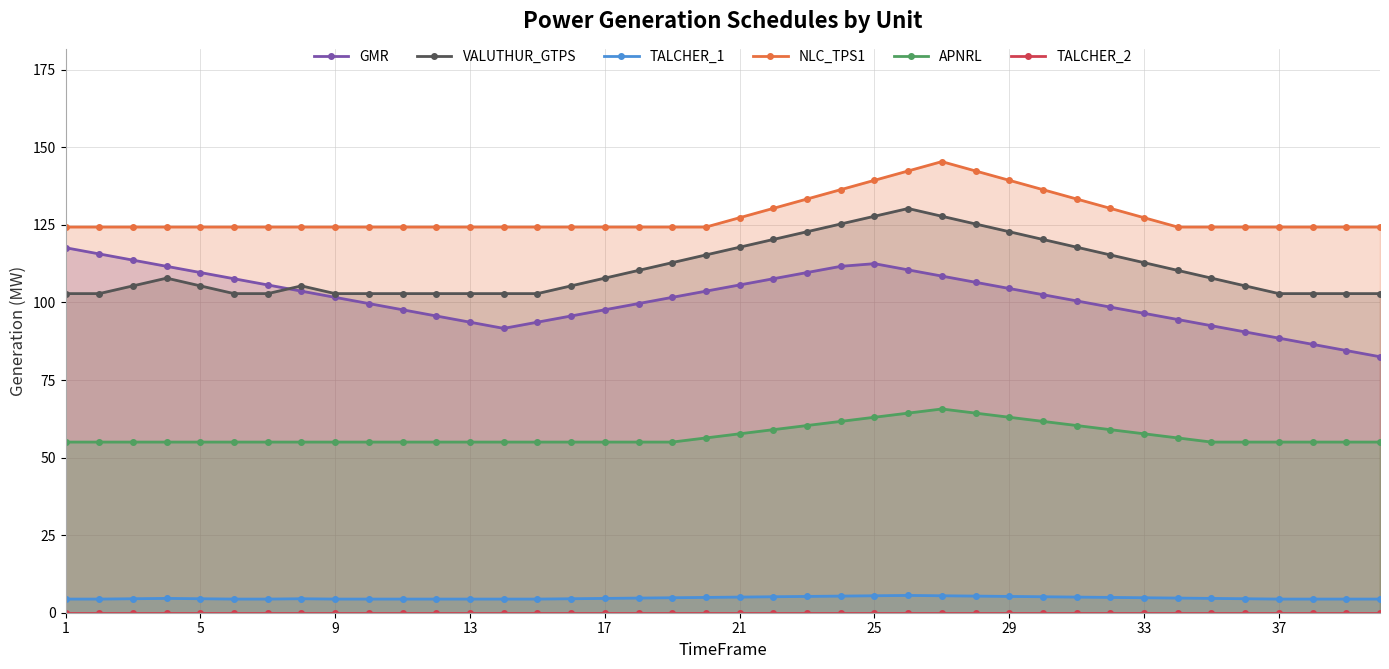

Where is TALCHER_1 nearest to the value 4?

1